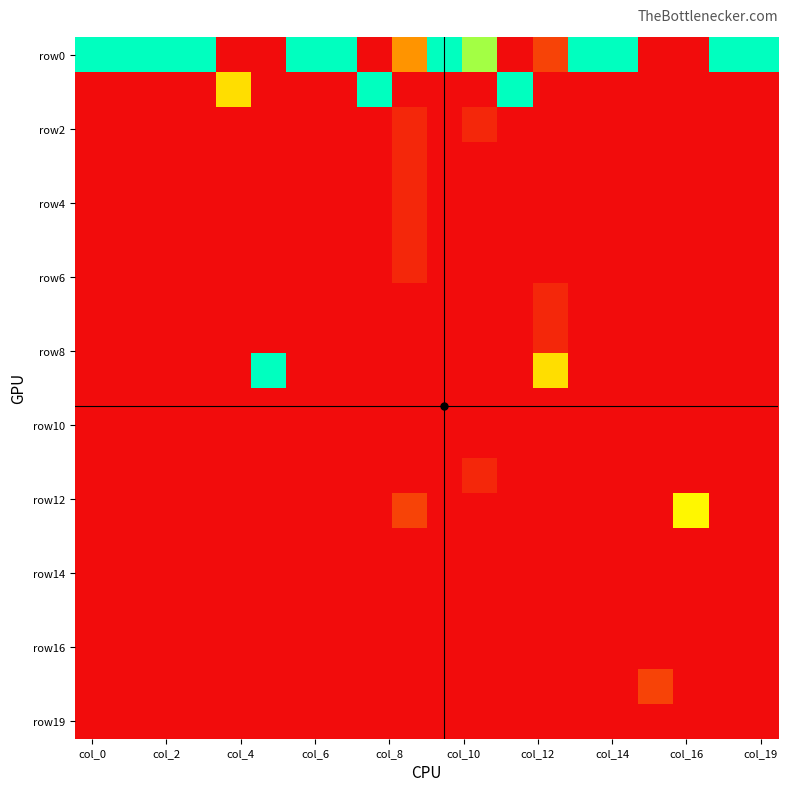

At which category is the sum across all series the highest?

col_0